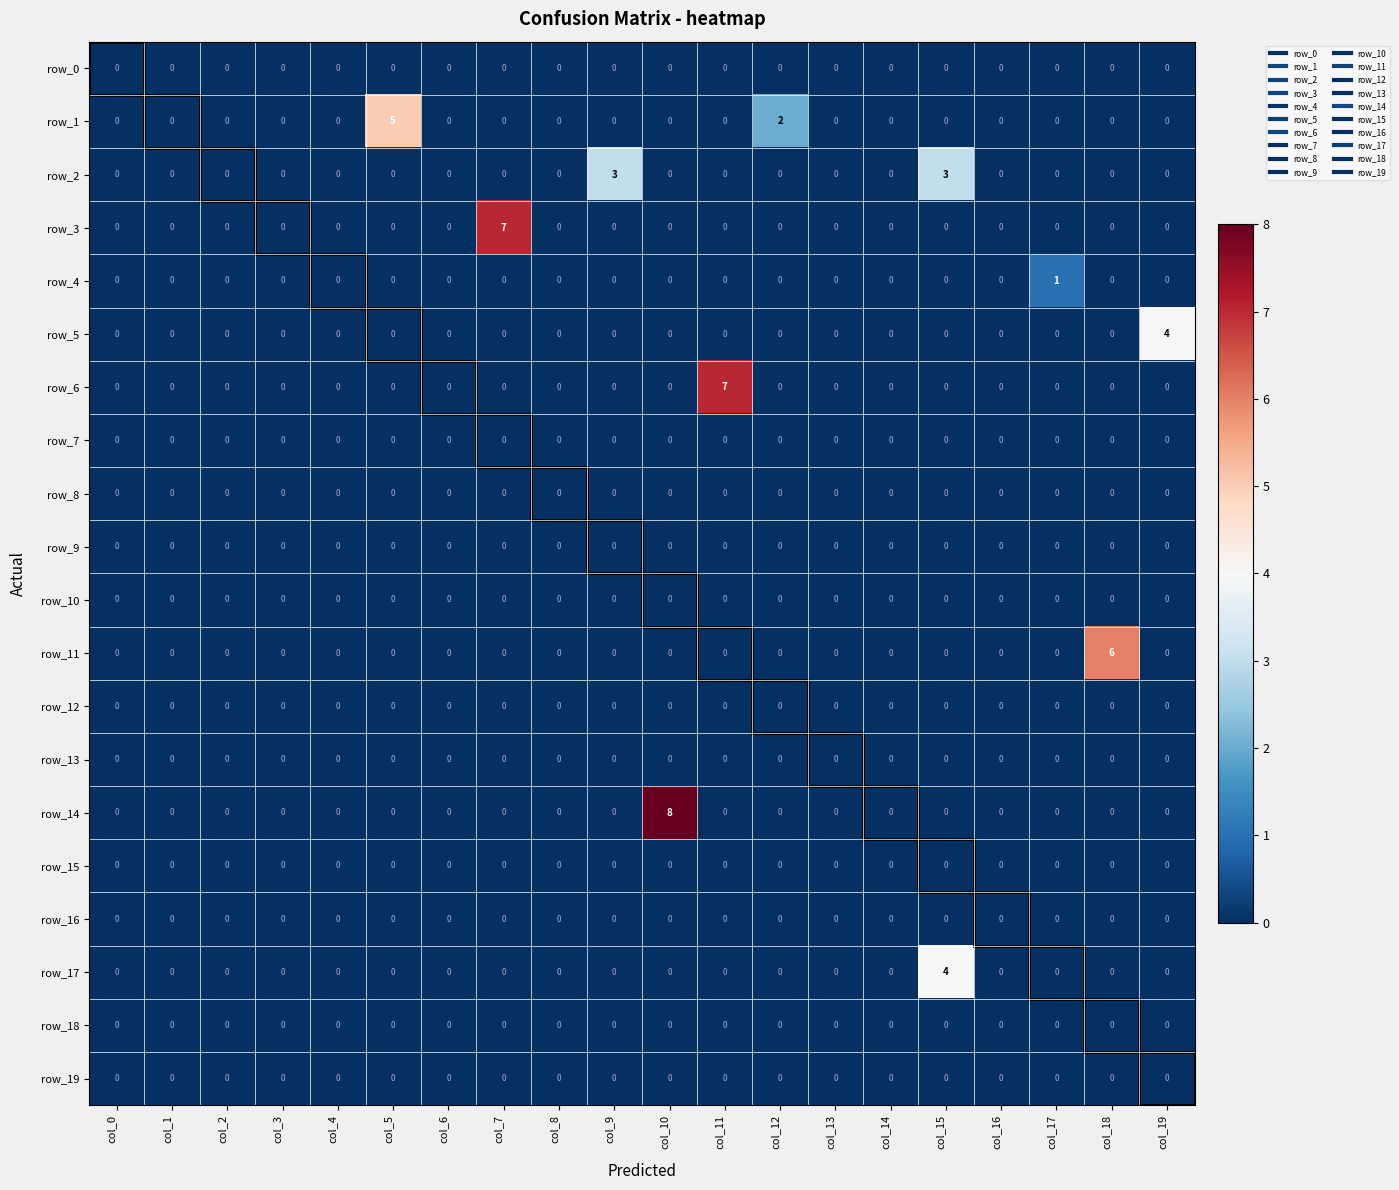

Which series has the largest range (max minus min)?

row_14